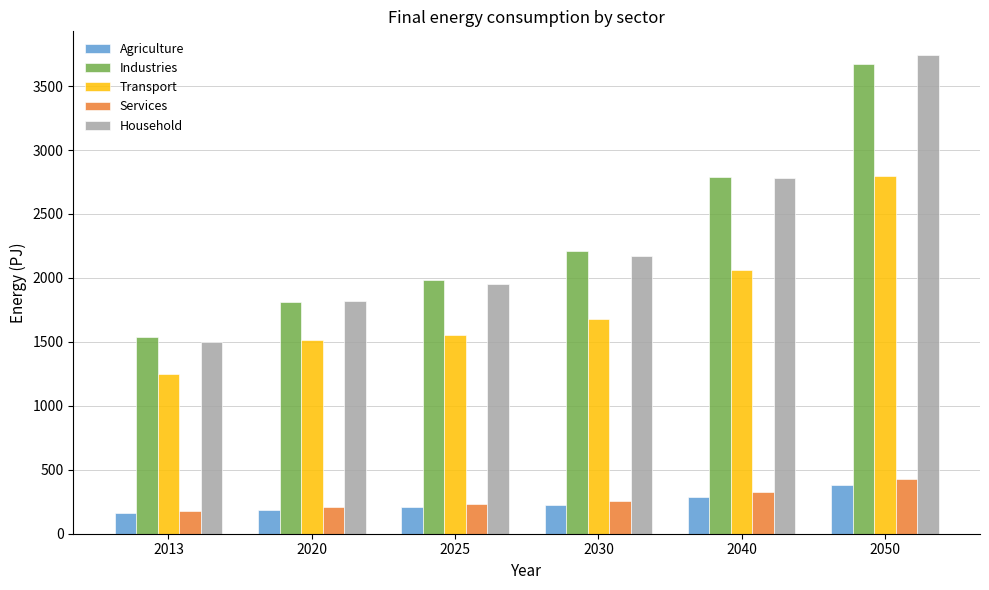

What is the value of the Agriculture bar at the 2nd from the left?

189.0